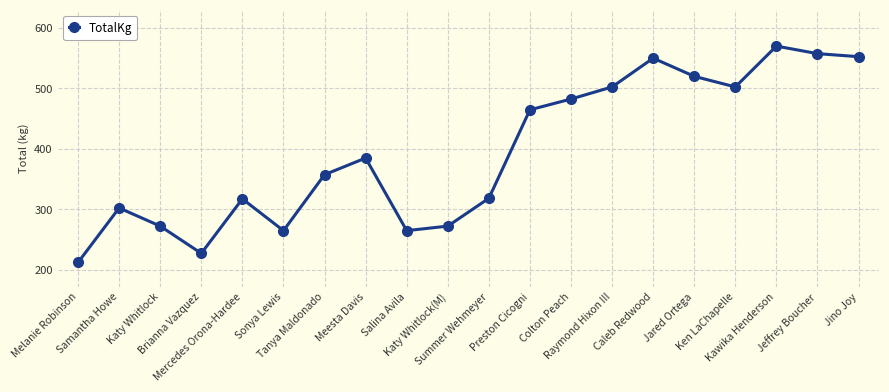

What is the sum of the values at Meesta Davis and Caleb Redwood?

935.0